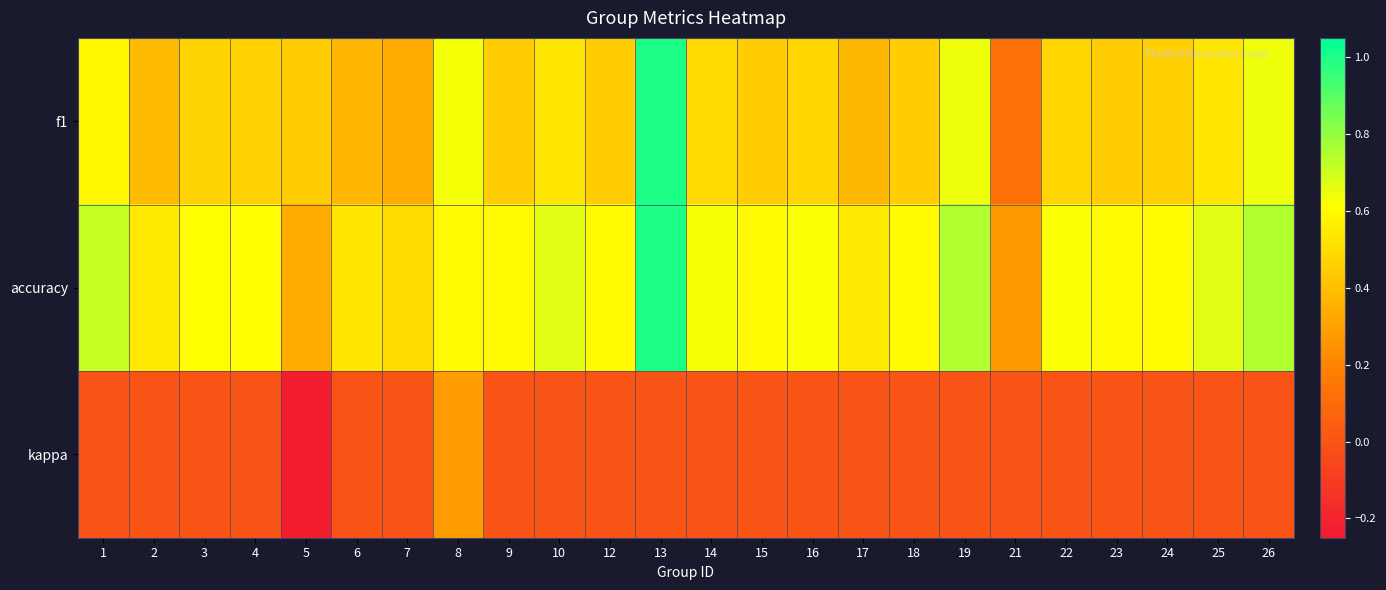

Reading left to right, transcribe all the data shown in this chart.

f1: 1=0.6	2=0.4	3=0.5	4=0.5	5=0.4	6=0.4	7=0.3	8=0.6	9=0.5	10=0.5	12=0.5	13=1.0	14=0.5	15=0.5	16=0.5	17=0.4	18=0.5	19=0.6	21=0.1	22=0.5	23=0.5	24=0.5	25=0.5	26=0.6
accuracy: 1=0.7	2=0.5	3=0.6	4=0.6	5=0.3	6=0.5	7=0.5	8=0.6	9=0.6	10=0.7	12=0.6	13=1.0	14=0.6	15=0.6	16=0.6	17=0.5	18=0.6	19=0.8	21=0.3	22=0.6	23=0.6	24=0.6	25=0.7	26=0.8
kappa: 1=0.0	2=0.0	3=0.0	4=0.0	5=-0.2	6=0.0	7=0.0	8=0.3	9=0.0	10=0.0	12=0.0	13=0.0	14=0.0	15=0.0	16=0.0	17=0.0	18=0.0	19=0.0	21=0.0	22=0.0	23=0.0	24=0.0	25=0.0	26=0.0